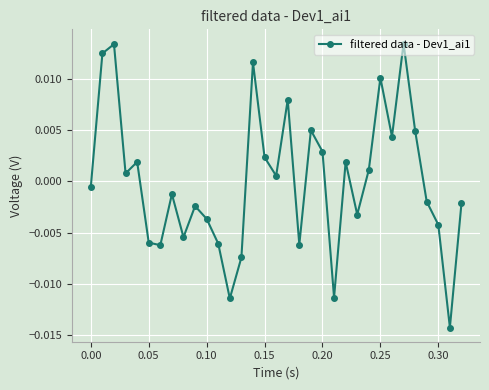

How many points are lower than both their immediate neighbors (excluding endpoints)?

10